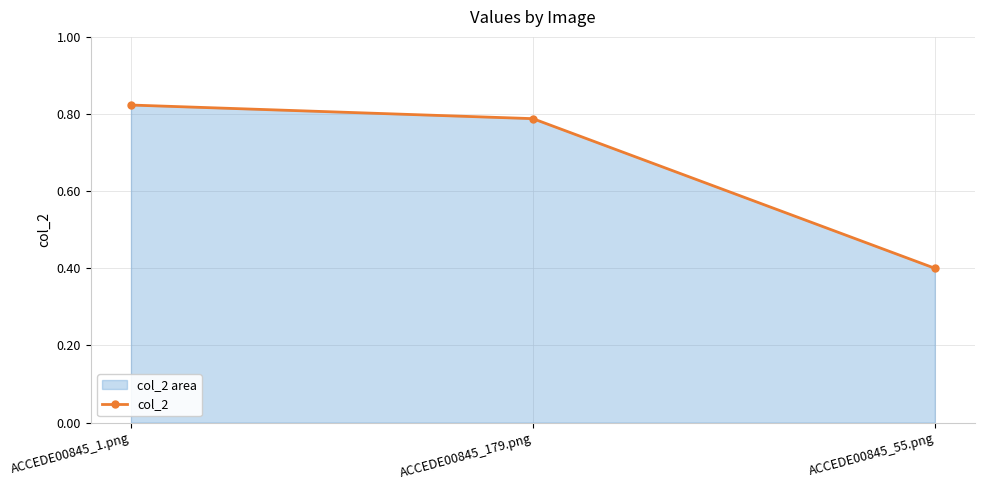

What is the minimum value shown in the chart?

0.4